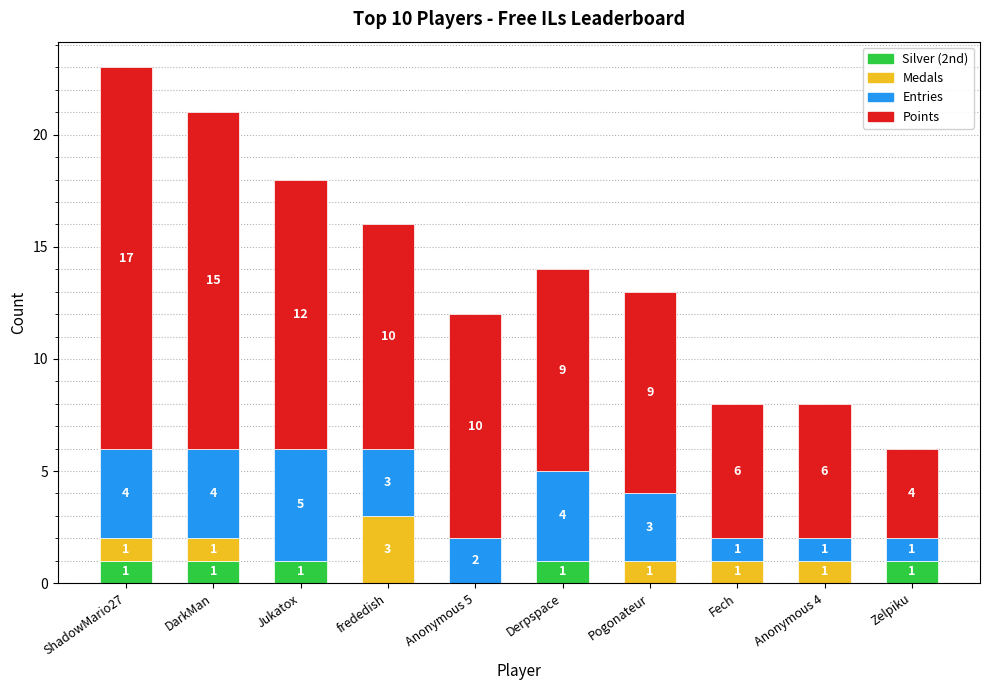

The value of Silver (2nd) at Jukatox is 2. True or false?

False